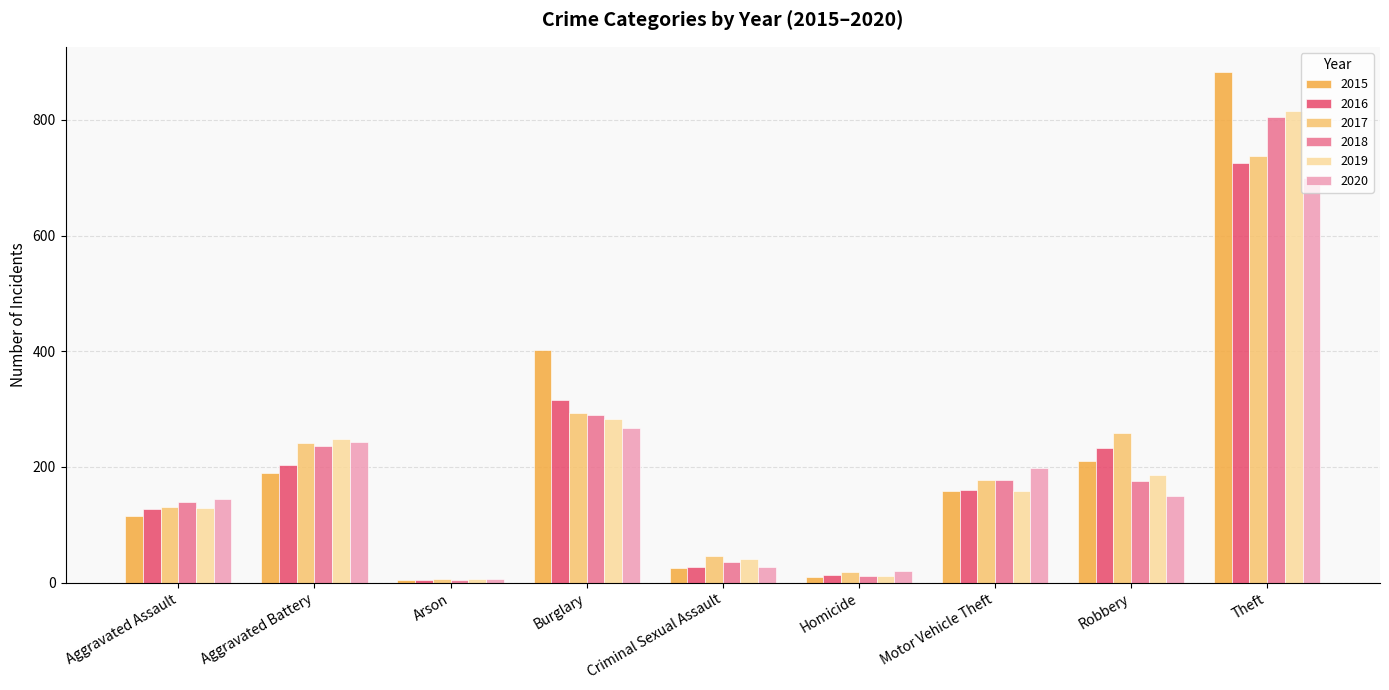

What is the sum of the 2015 values at Homicide and Arson?

15